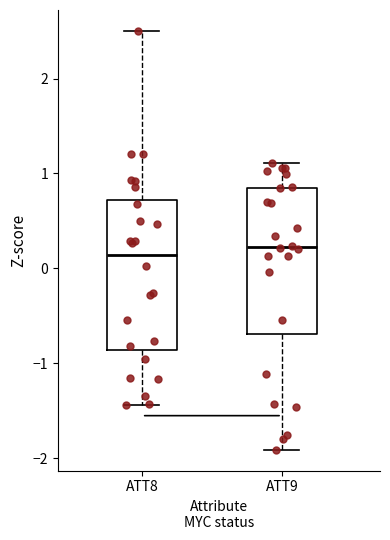

Reading left to right, read every box against the y-axis: the position of its median line, the range the box covers, and the ends of its whiskers. The values are not printed on the chart, so give them approximately, as read against the axis.

ATT8: median 0.1, box -0.9 to 0.7, whiskers -1.4 to 2.5
ATT9: median 0.2, box -0.7 to 0.8, whiskers -1.9 to 1.1